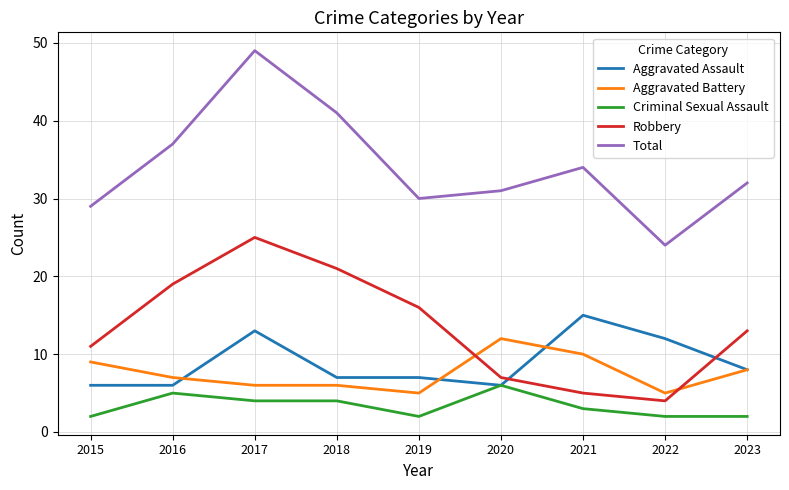

Which series changed the most between 2018 and 2019?

Total